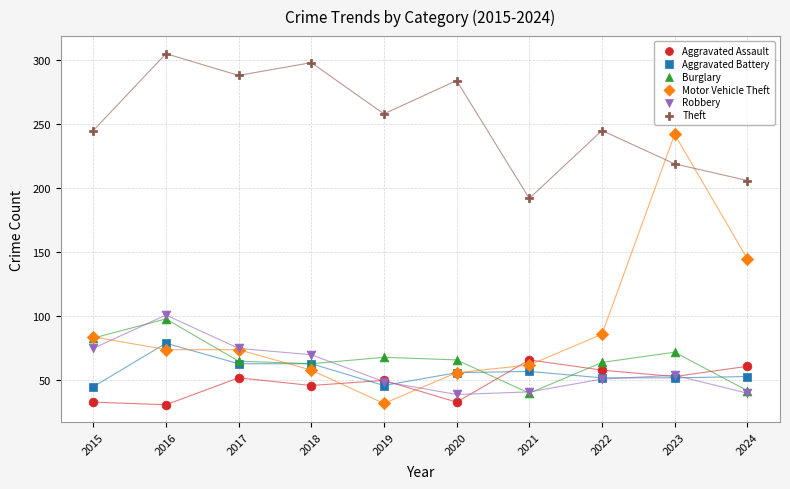

In the Motor Vehicle Theft series, what Y value is closest to 137?

145